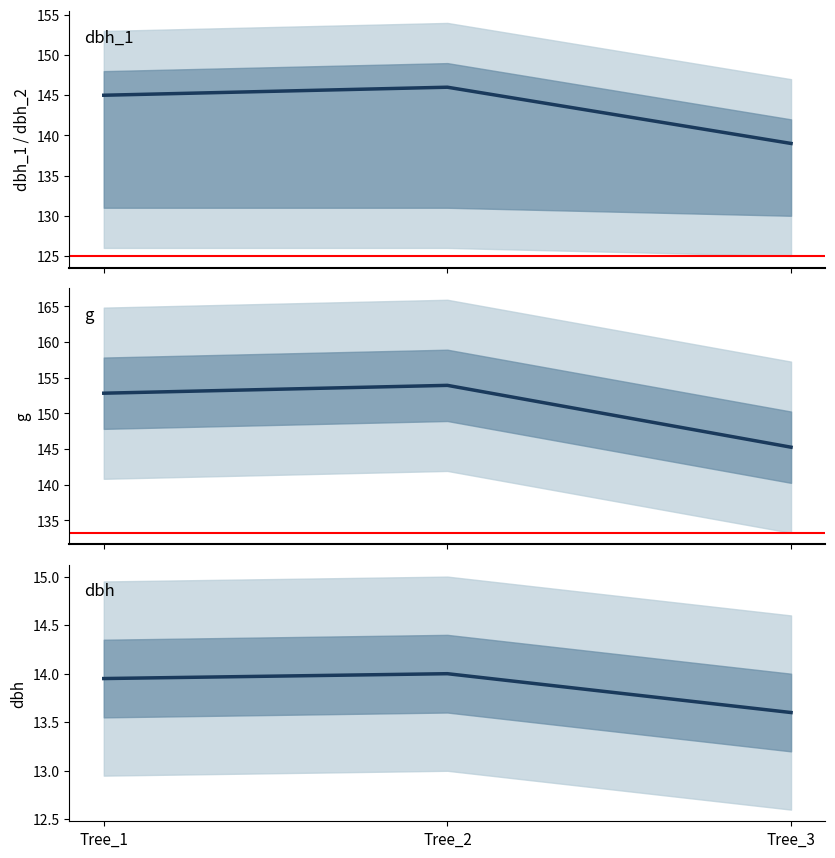

How many values in the dbh_1 series exceed 145?

1